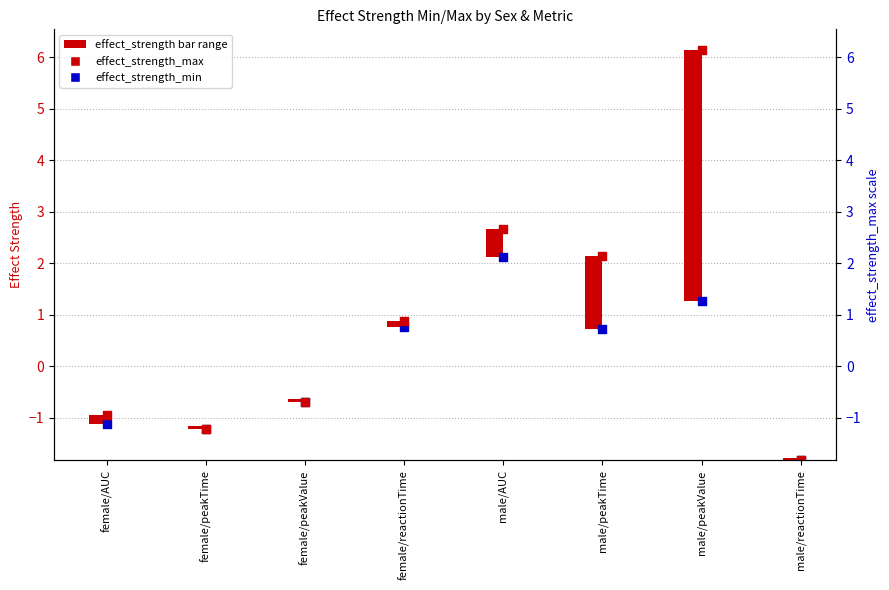

Which series has the largest Y range (max minus min)?

effect_strength_max (point)